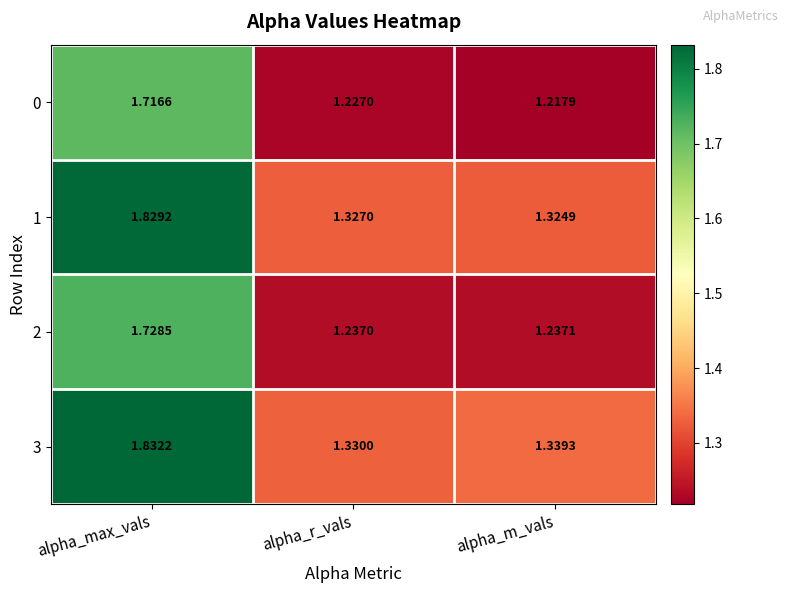

Is the value of 2 at alpha_max_vals greater than the value of 1 at alpha_max_vals?

No